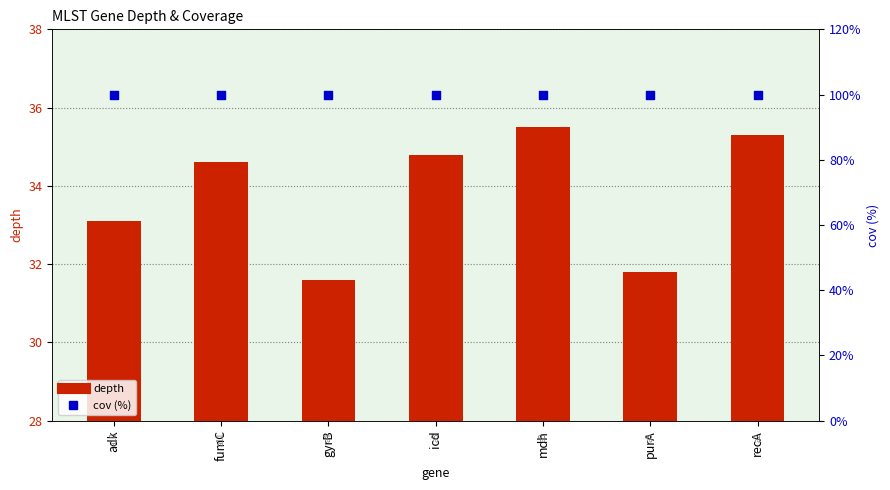

At how many categories does at least one series exceed 80?

7